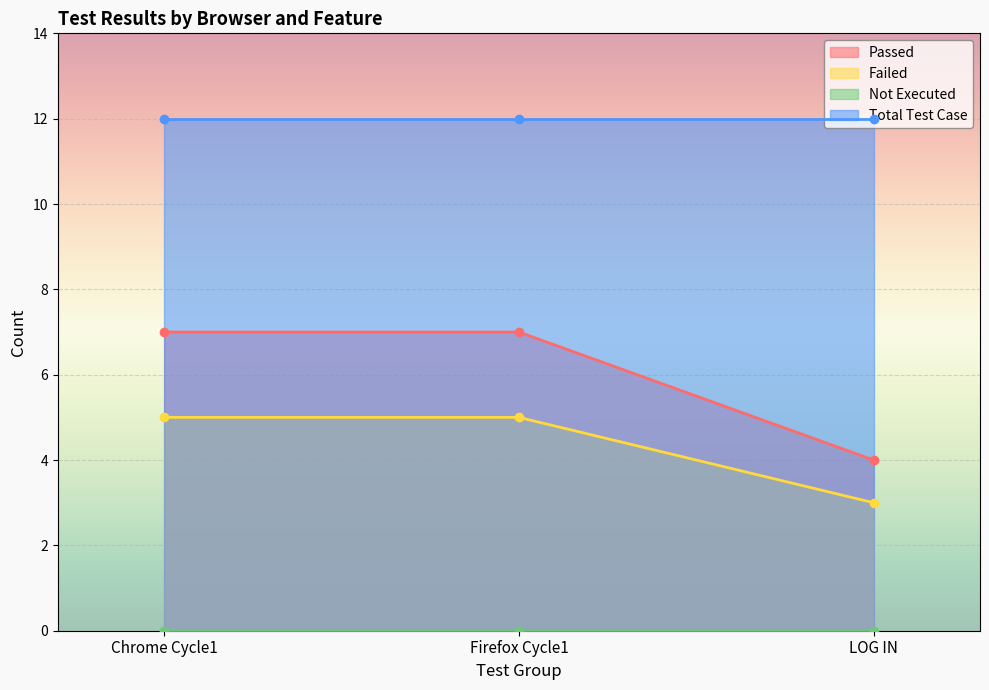

Is it true that Passed equals 2 at LOG IN?

False